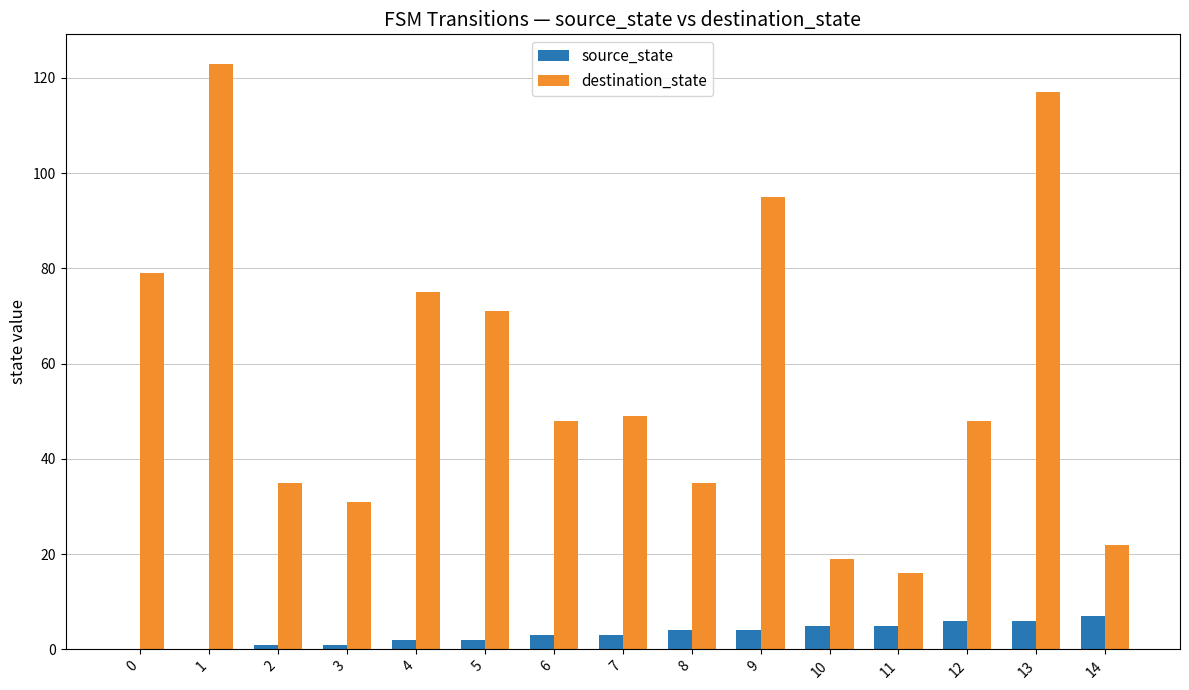

Is it true that destination_state equals 123 at 1?

True